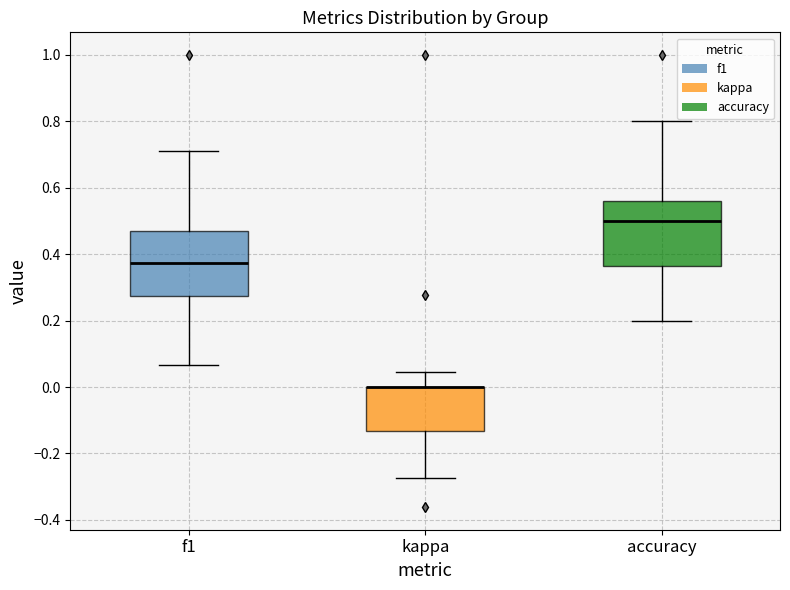

Reading left to right, transcribe this box plot: for each box, give where its median line is, the range the box spans, and where its two whiskers end, as read against the y-axis. The values are not printed on the chart, so give them approximately, as read against the axis.

f1: median 0.38, box 0.28 to 0.48, whiskers 0.06 to 0.72
kappa: median 0.00 (drawn on the box's upper edge), box -0.14 to 0.00, whiskers -0.28 to 0.04
accuracy: median 0.50, box 0.36 to 0.56, whiskers 0.20 to 0.80